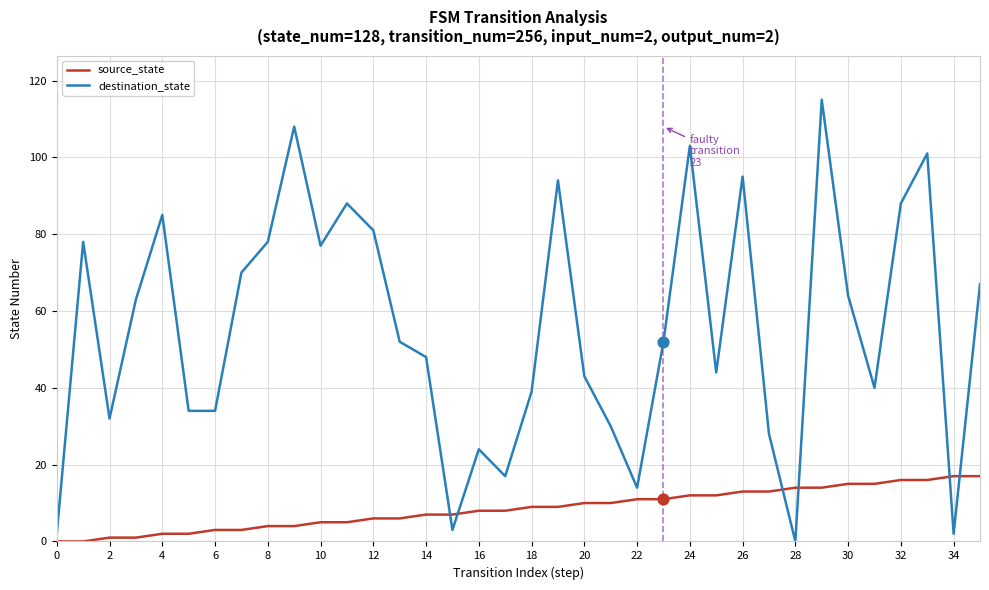

At how many categories does at least one series exceed 65?

15